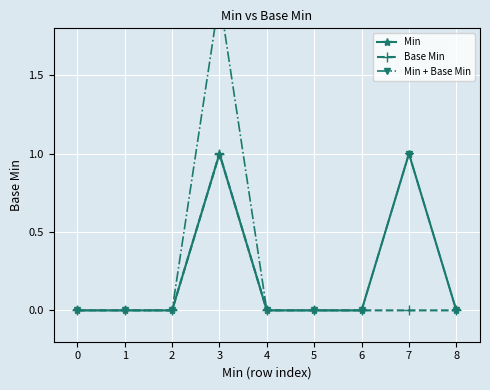

What is the difference between the maximum and minimum values in the Min series?

1